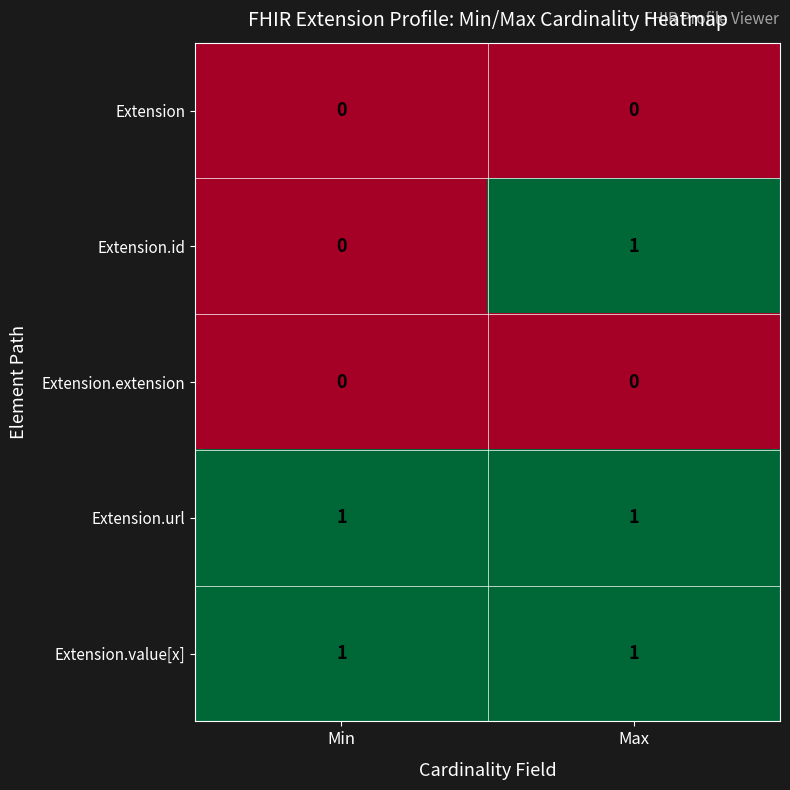

Reading right to left, transcribe all the data shown in this chart.

Extension: 0	0
Extension.id: 1	0
Extension.extension: 0	0
Extension.url: 1	1
Extension.value[x]: 1	1